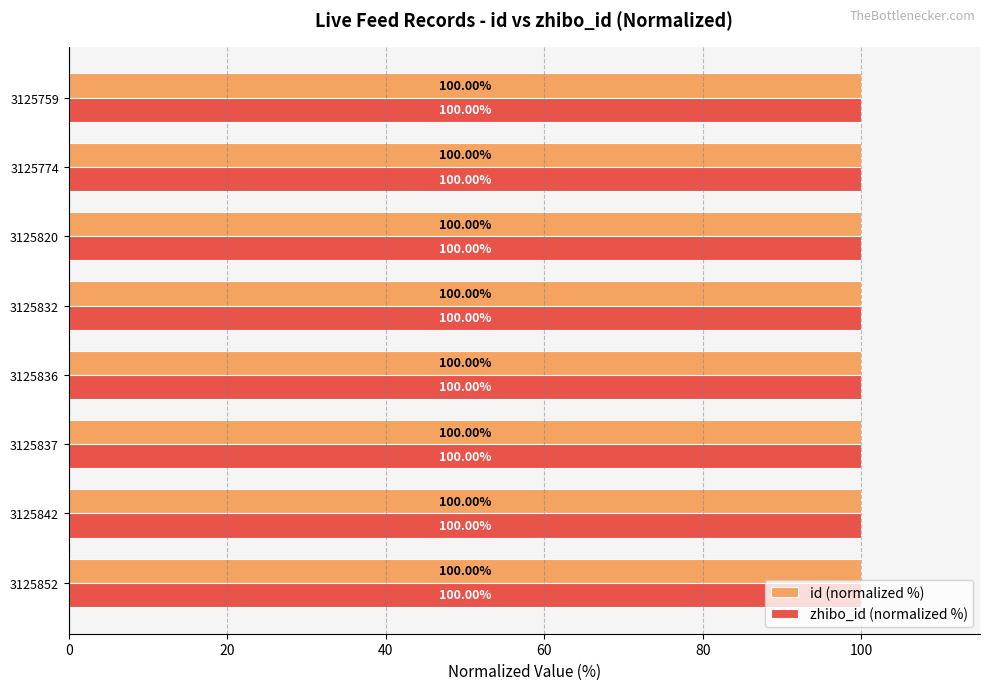

What are all the series names shown in the legend?

id (normalized %), zhibo_id (normalized %)